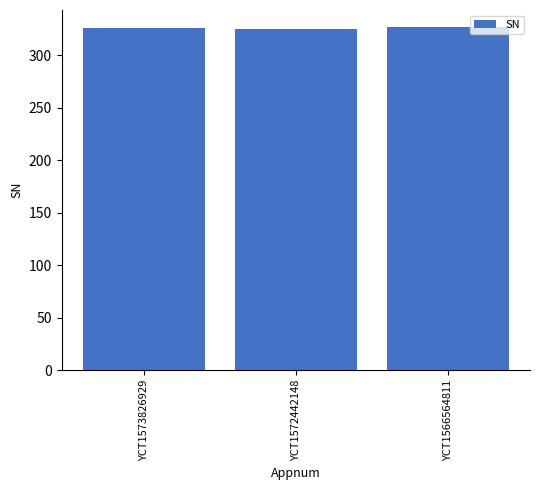

How many bars are there in total?

3